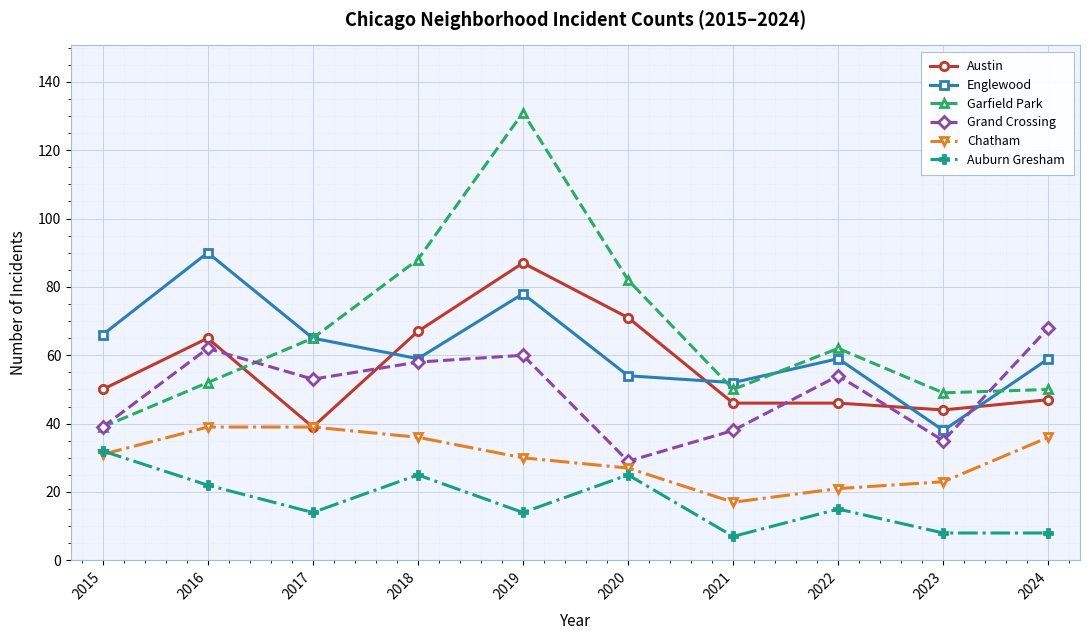

Does the chart have visible grid lines?

Yes